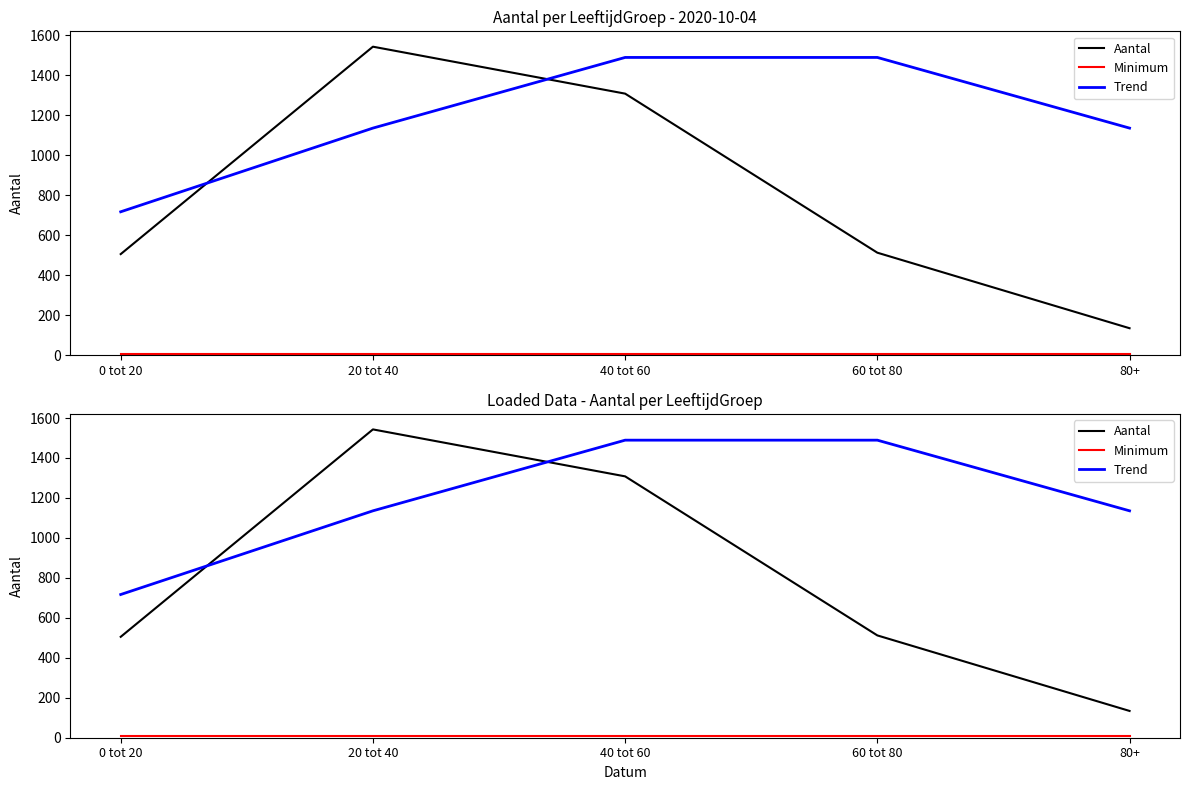

Which series changed the most between 0 tot 20 and 60 tot 80?

Trend